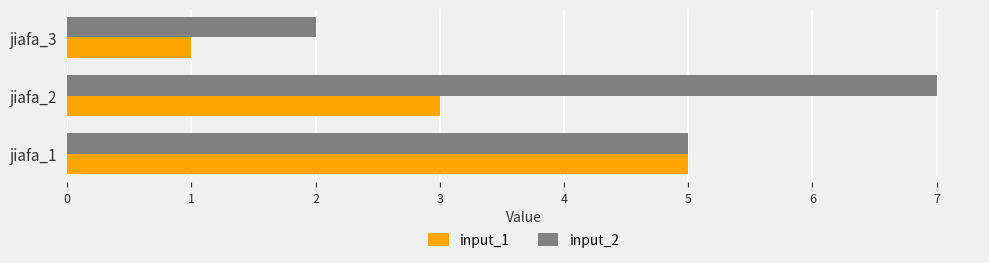

How many categories are shown in the chart?

3